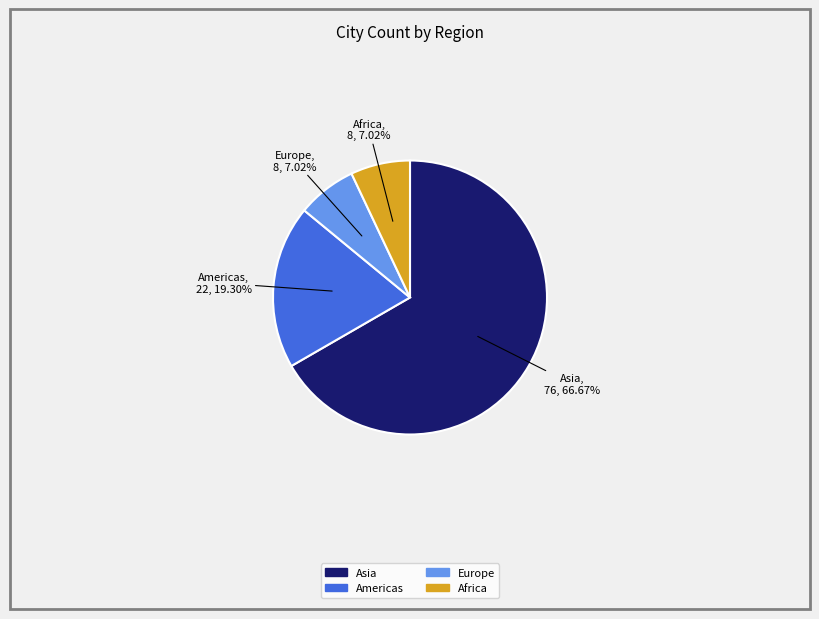

True or false: Europe accounts for 7% of the total.

True